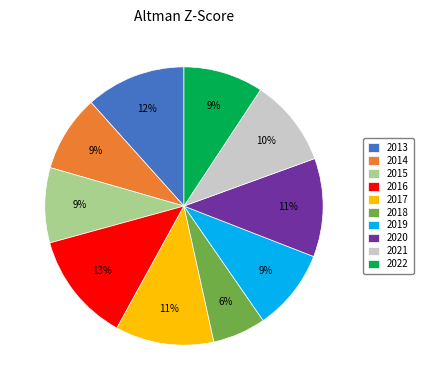

To the nearest percent, what is the average slice percentage?

10%